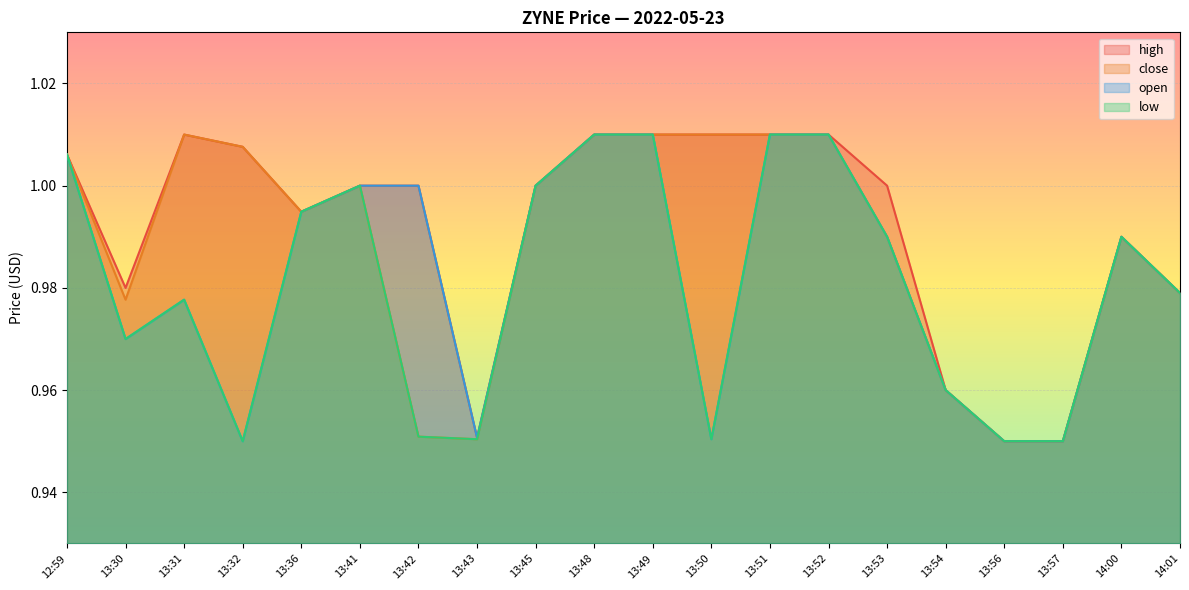

What is the label of the 3rd point from the left?

13:31